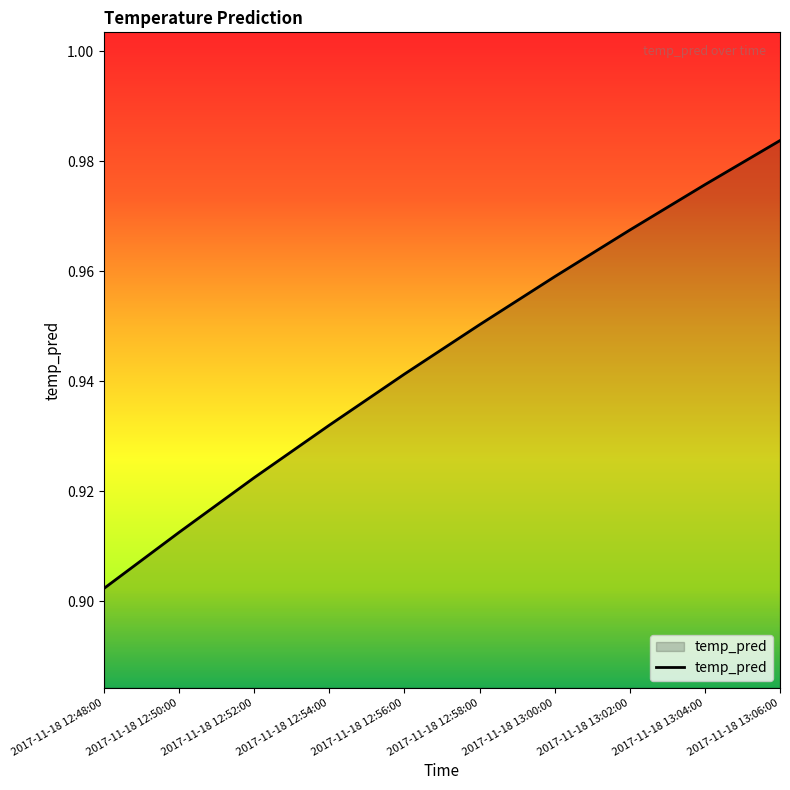

List the labels in order of value, smallest first.

2017-11-18 12:48:00, 2017-11-18 12:50:00, 2017-11-18 12:52:00, 2017-11-18 12:54:00, 2017-11-18 12:56:00, 2017-11-18 12:58:00, 2017-11-18 13:00:00, 2017-11-18 13:02:00, 2017-11-18 13:04:00, 2017-11-18 13:06:00